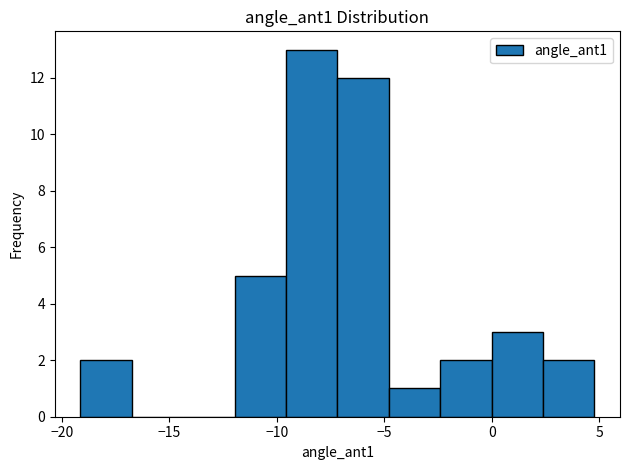

Reading left to right, list every bar in this chart as the range it spans on the x-axis followed by its height. Neither the bar edges nor the heights are printed on the chart, so give them approximately, as read against the axes.

-19.0 to -16.5: 2
-16.5 to -14.5: 0
-14.5 to -12.0: 0
-12.0 to -9.5: 5
-9.5 to -7.0: 13
-7.0 to -5.0: 12
-5.0 to -2.5: 1
-2.5 to 0.0: 2
0.0 to 2.5: 3
2.5 to 5.0: 2